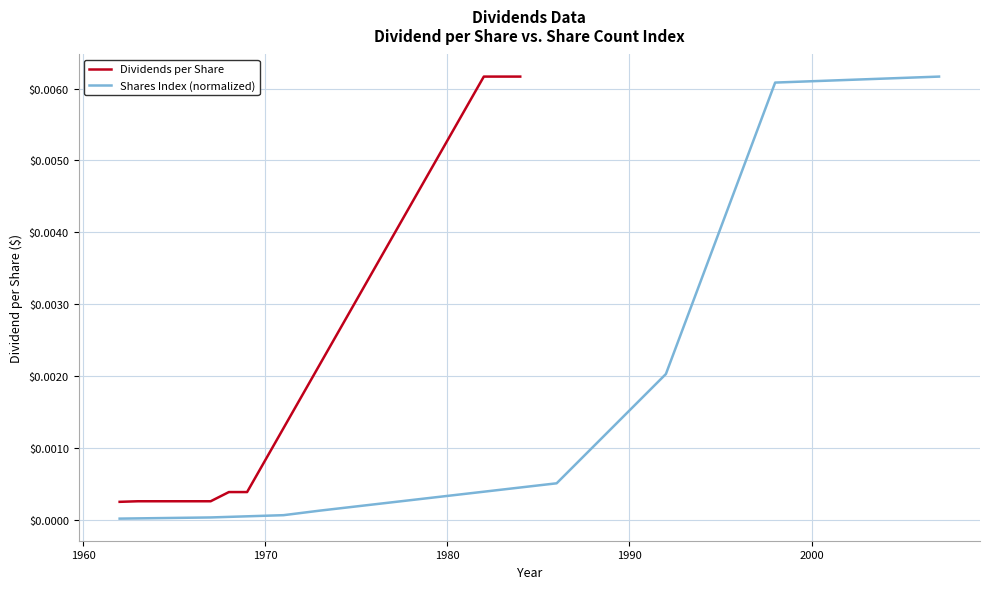

Which category has the lowest value across all series?

1962